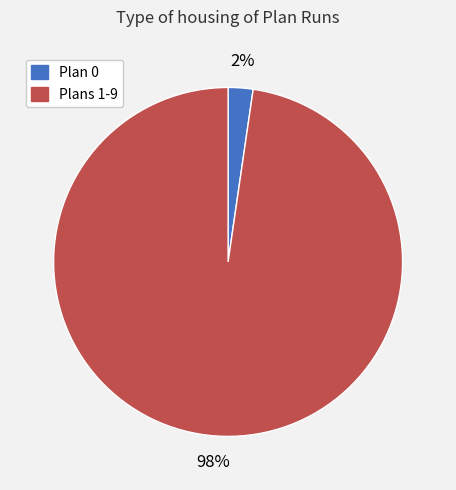

Count the number of slices in the pie.

2